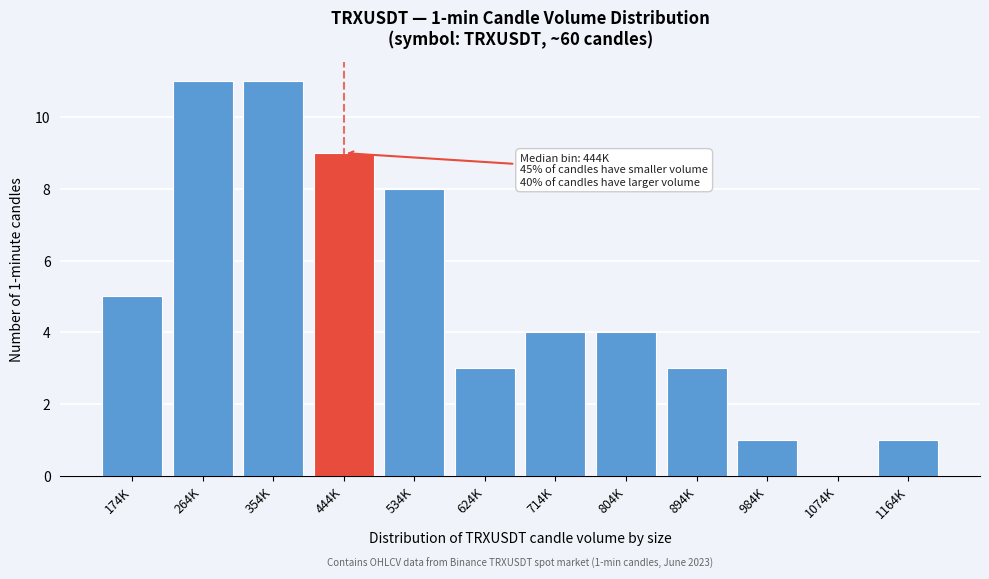

Reading left to right, transcribe all the data shown in this chart.

174K=5	264K=11	354K=11	444K=9	534K=8	624K=3	714K=4	804K=4	894K=3	984K=1	1074K=0	1164K=1